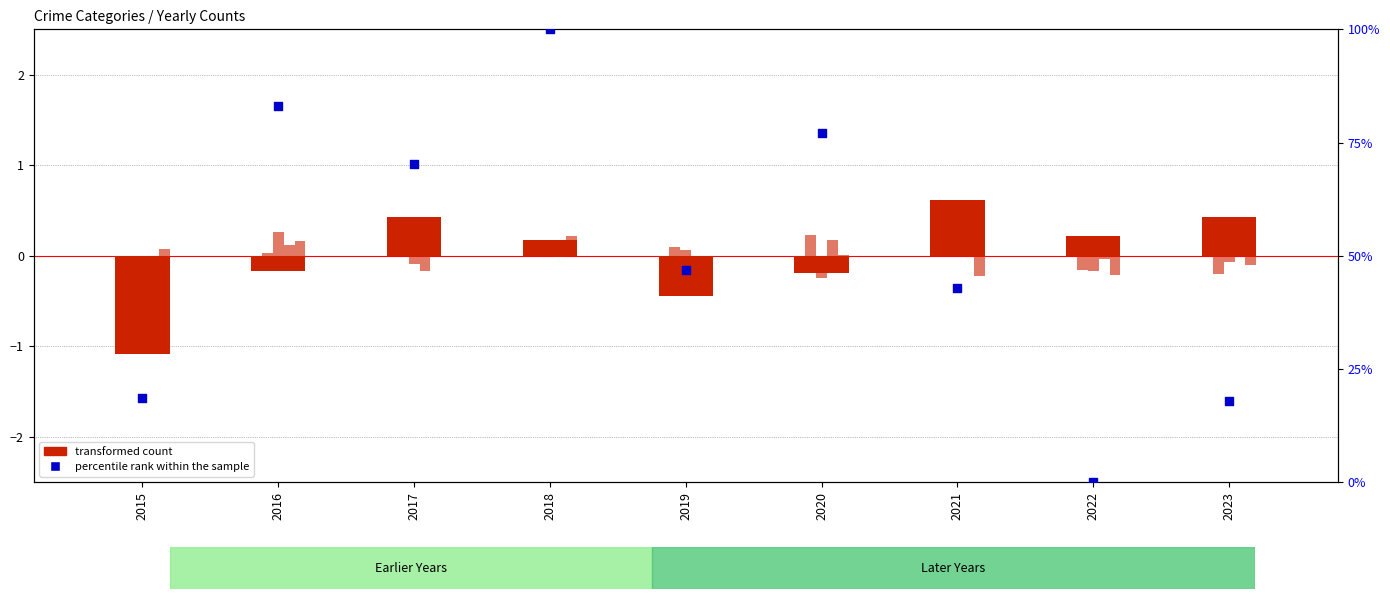

At which category is the sum across all series the highest?

2018